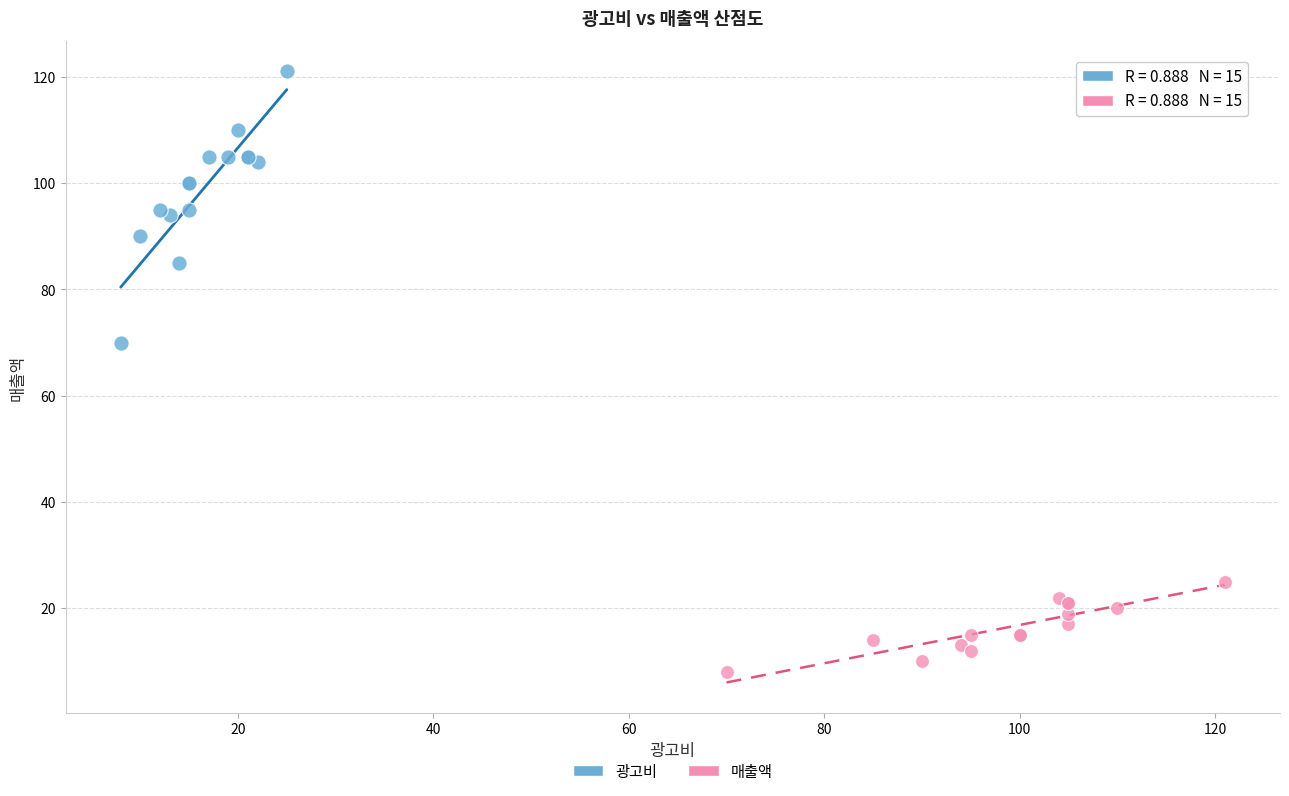

Which series contains the highest Y value?

광고비